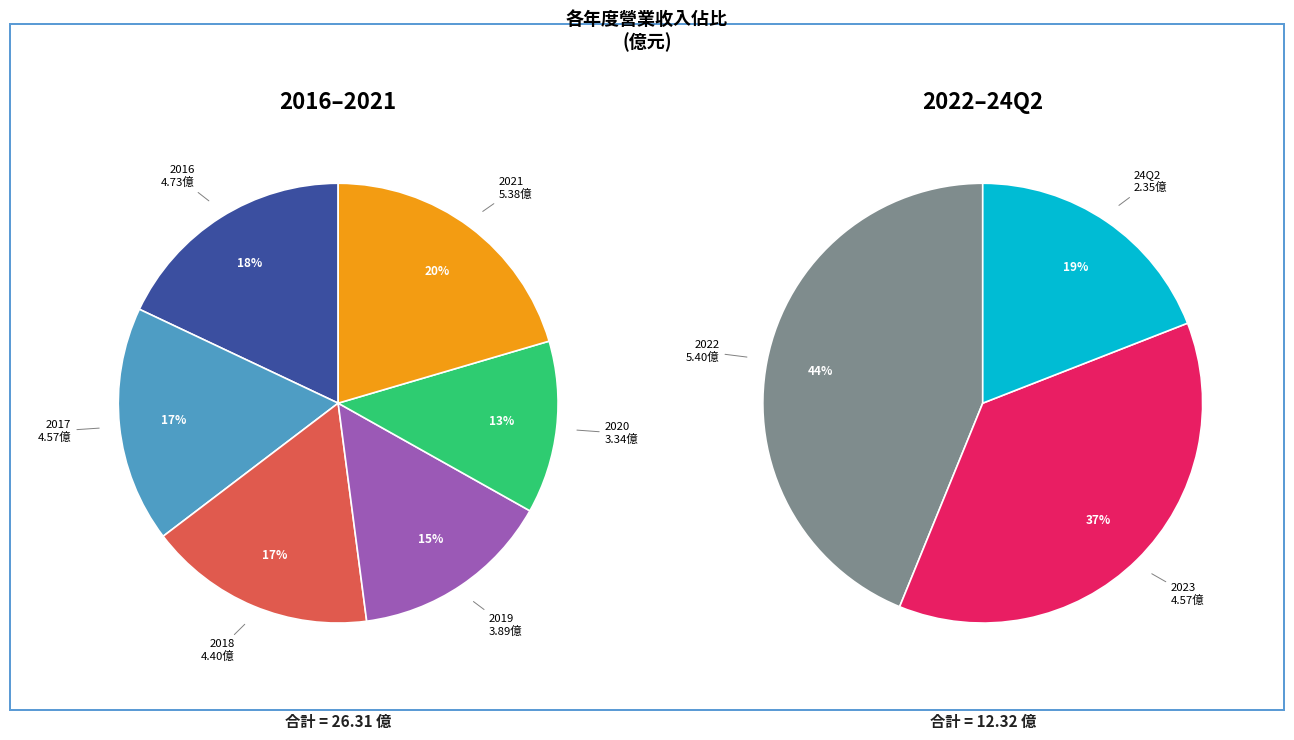

Count the number of slices in the pie.

9